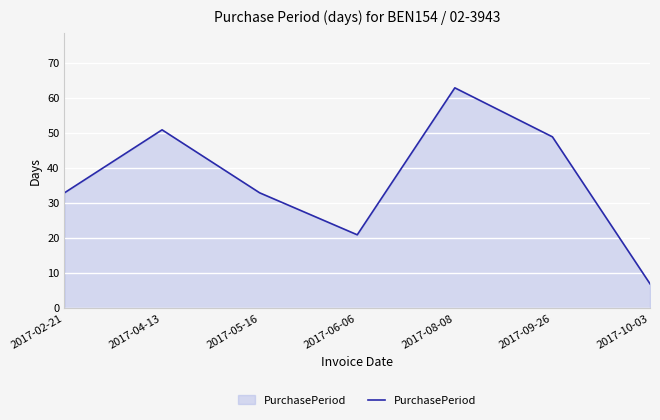

What position from the left is 2017-06-06?

4